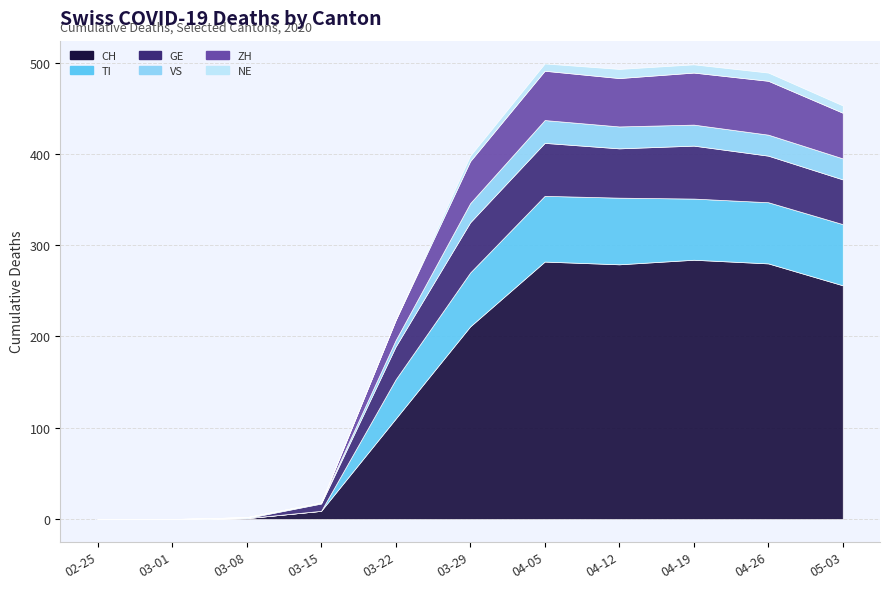

Rank the series at 2020-04-26 from lowest to highest value.

NE, VS, GE, ZH, TI, CH